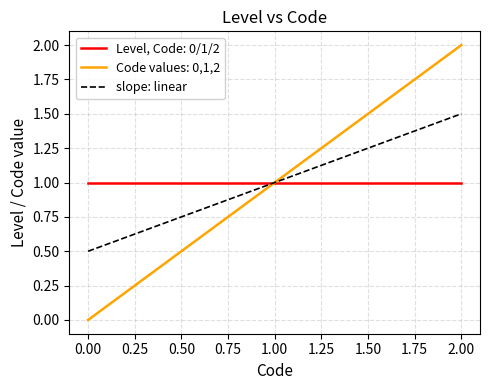

Rank the series at 0.00 from highest to lowest value.

Level, Code: 0/1/2, slope: linear, Code values: 0,1,2